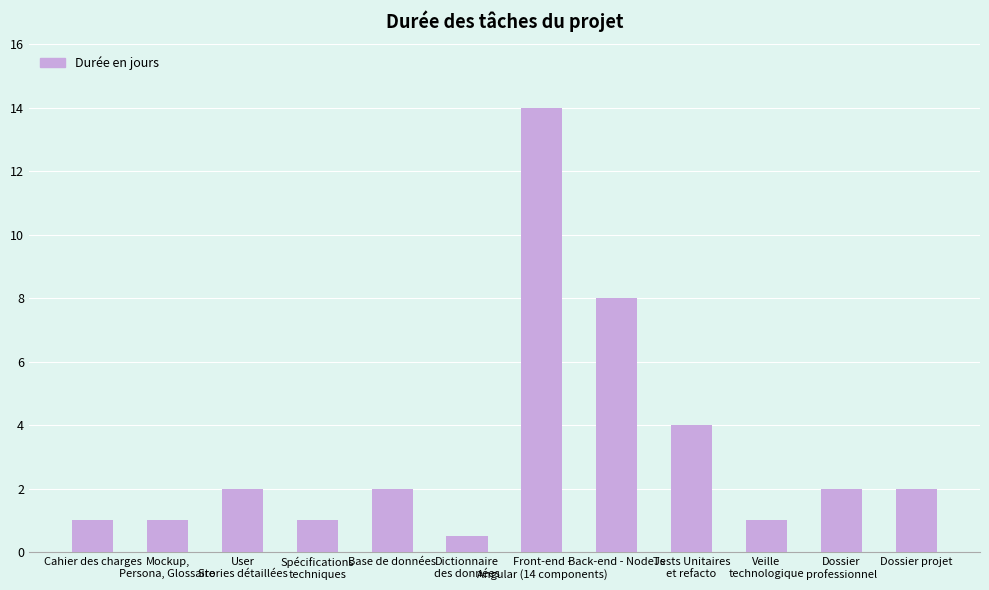

What position from the right is Dossier
professionnel?

2